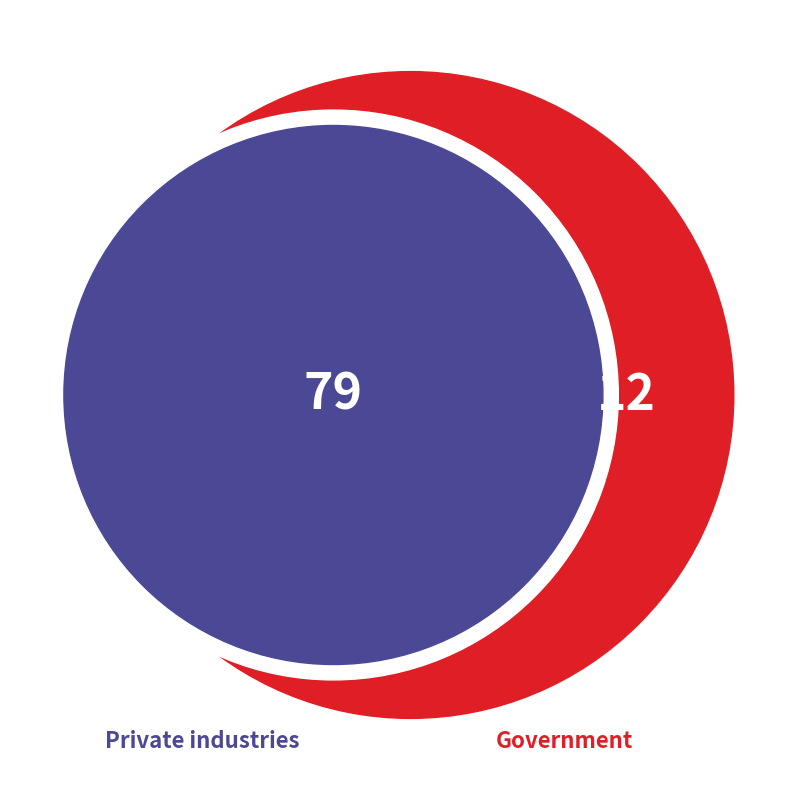

What is the smallest slice in the pie chart?

Government